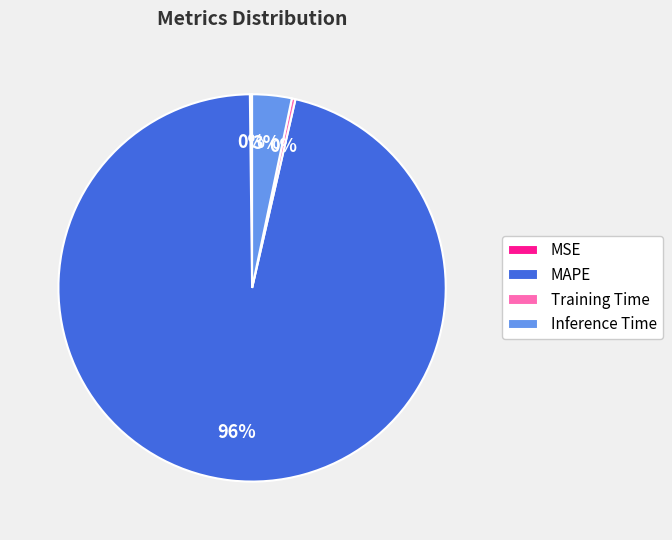

To the nearest percent, what percentage of the pie is Inference Time?

3%